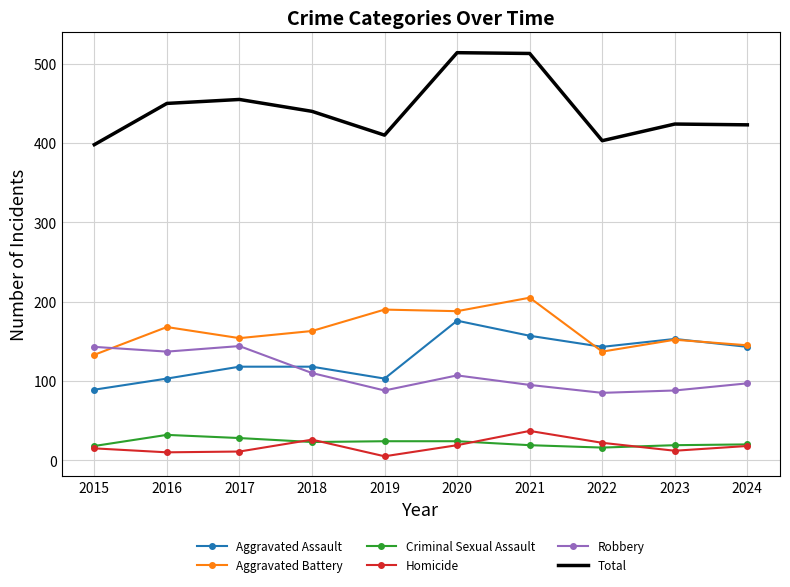

What is the maximum value for Aggravated Assault?

176